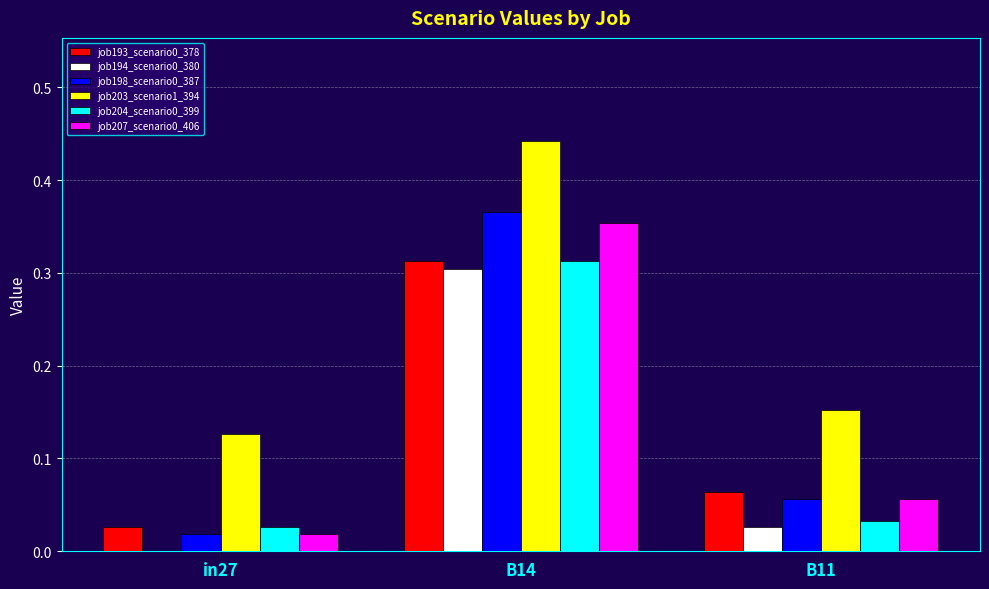

Which series has the largest total across all categories?

job203_scenario1_394